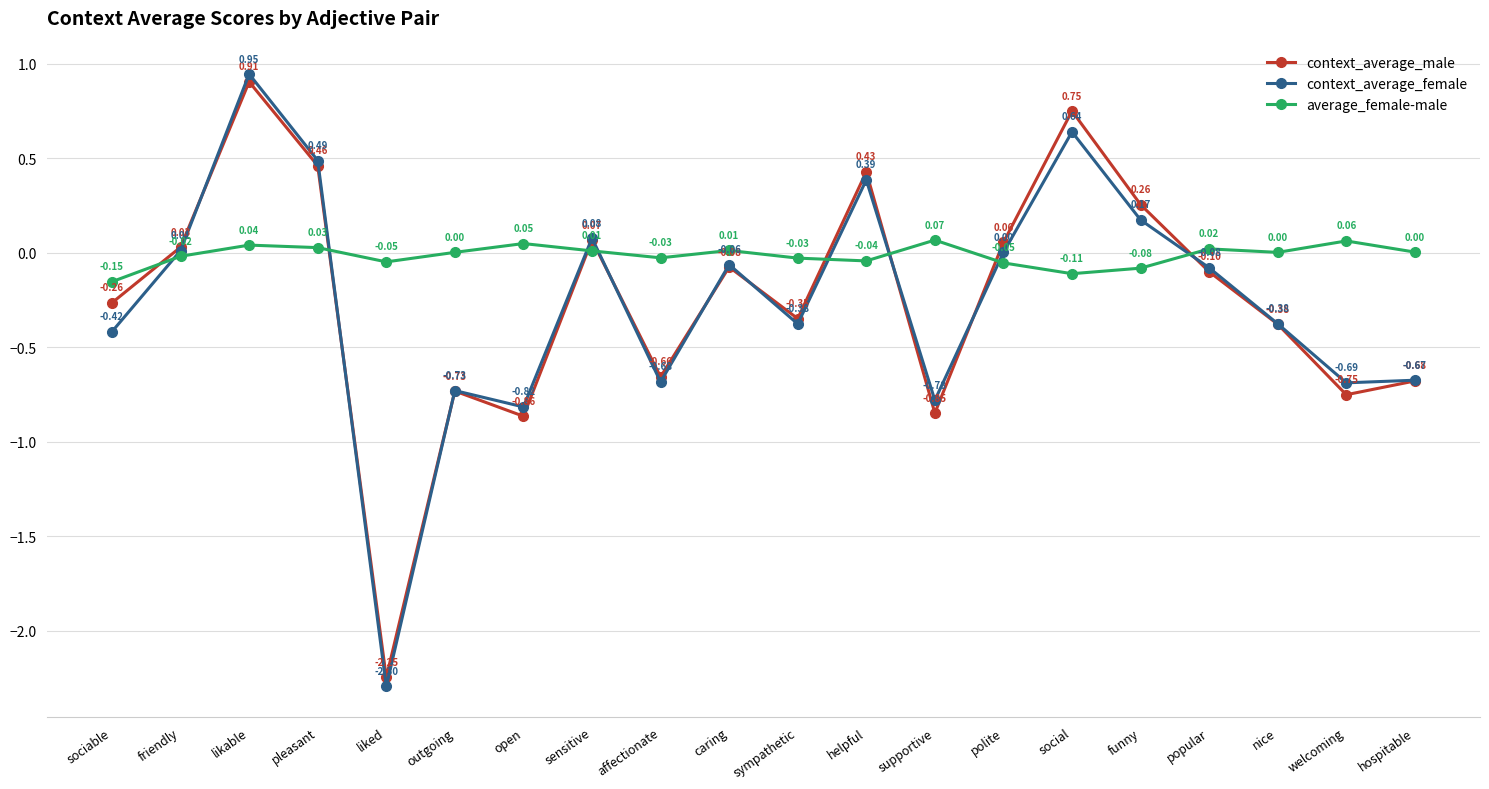

Which series changed the most between funny and popular?

context_average_male